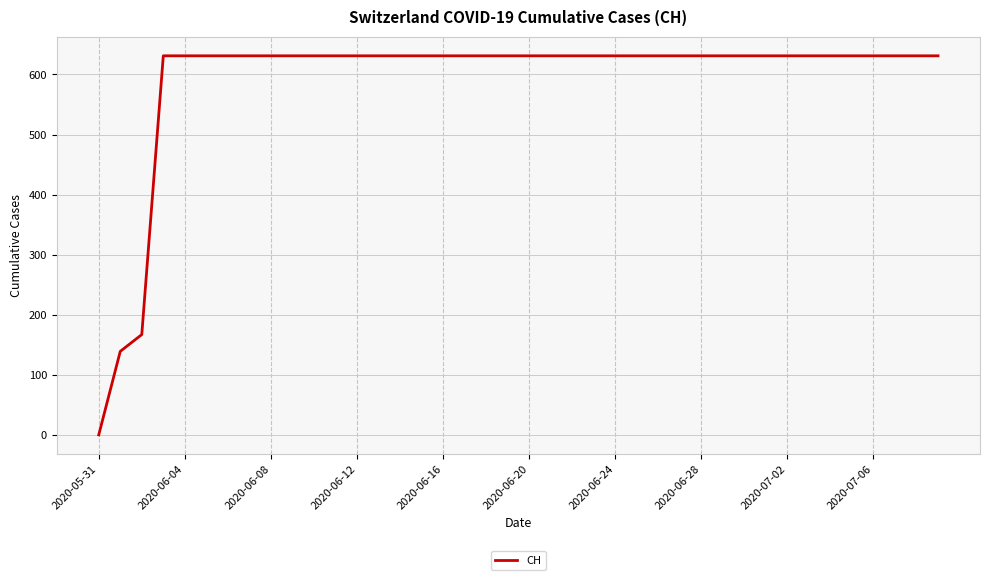

What is the difference between the maximum and minimum values?

631